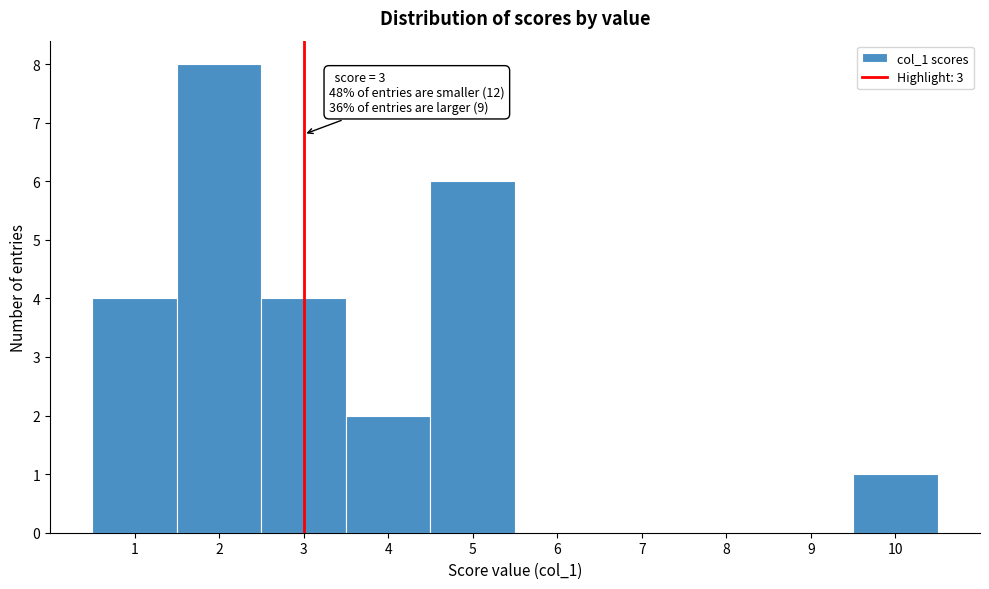

Over which range of the x-axis is the bar tallest?

1.5 to 2.5